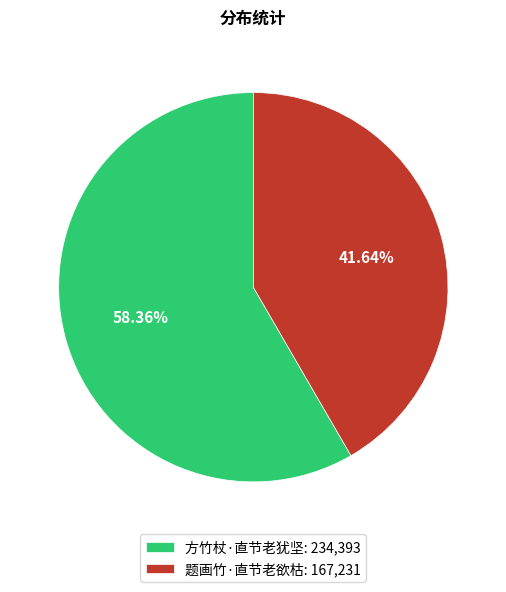

To the nearest percent, what is the difference between the 题画竹·直节老欲枯 and 方竹杖·直节老犹坚 slice percentages?

17%